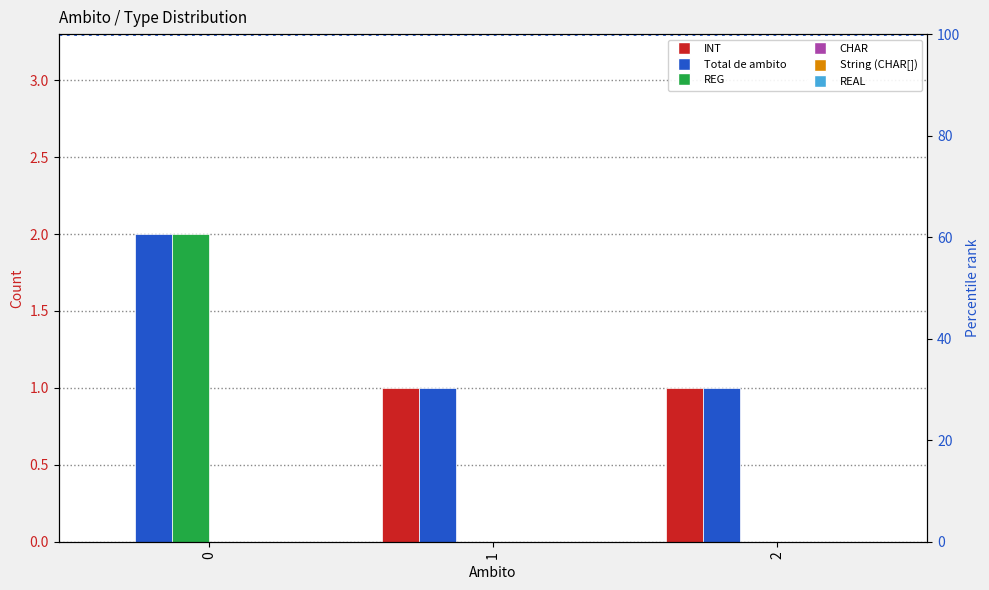

Does the chart contain stacked bars?

No